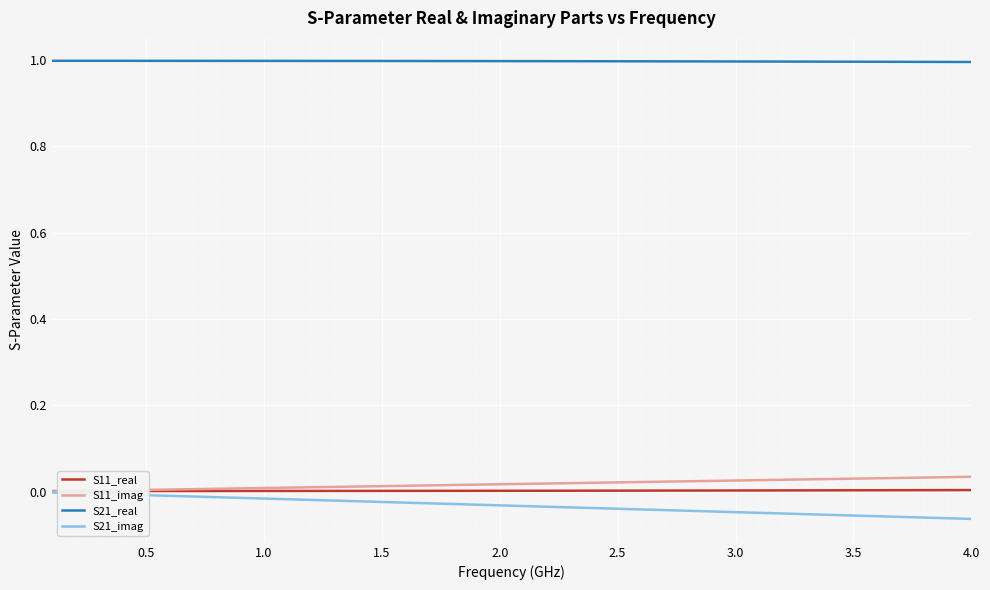

What is the greatest value displayed?

1.0